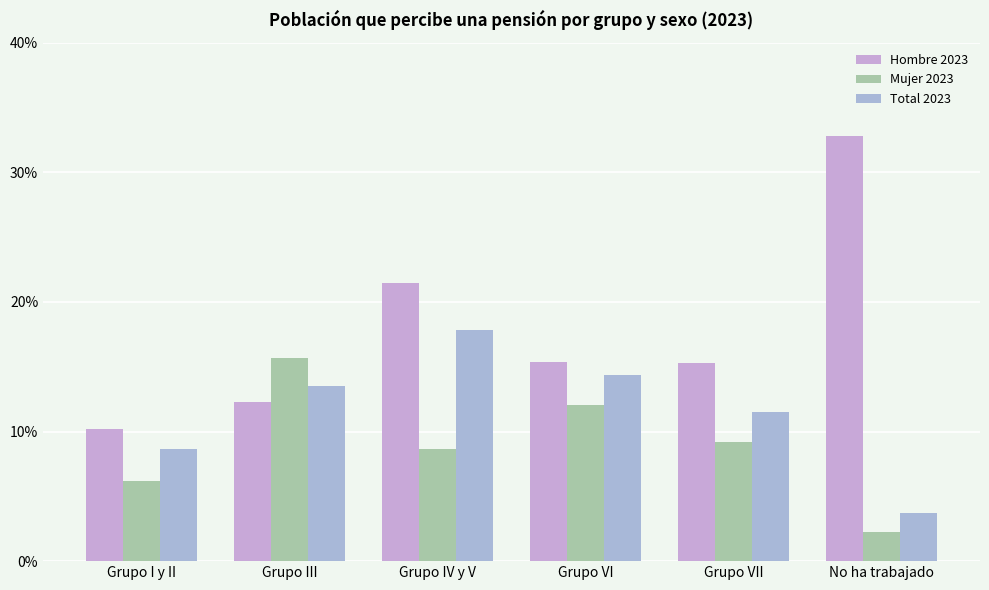

What is the sum of the Total 2023 values at Grupo III and Grupo VII?

25.1